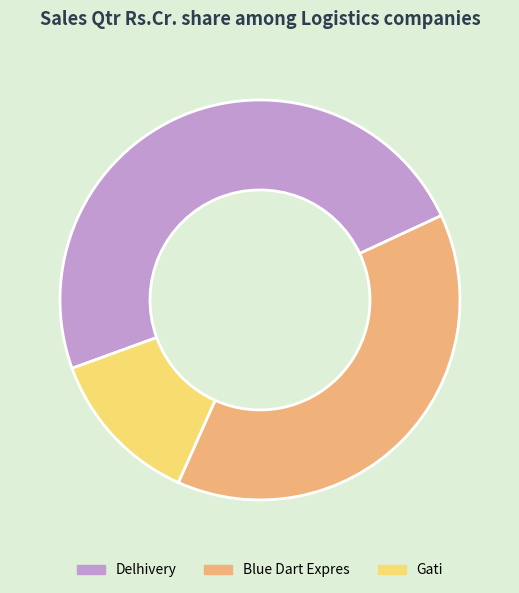

Does any single category account for the majority?

No